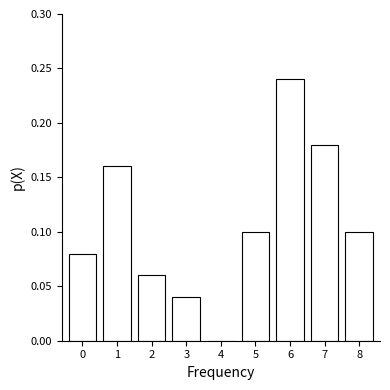

Reading left to right, transcribe this chart: for each bar, give the range it covers on the x-axis and its height. The values are not printed on the chart, so give them approximately, as read against the axis.

-0.5 to 0.5: 0.08
0.5 to 1.5: 0.16
1.5 to 2.5: 0.06
2.5 to 3.5: 0.04
3.5 to 4.5: 0
4.5 to 5.5: 0.10
5.5 to 6.5: 0.24
6.5 to 7.5: 0.18
7.5 to 8.5: 0.10